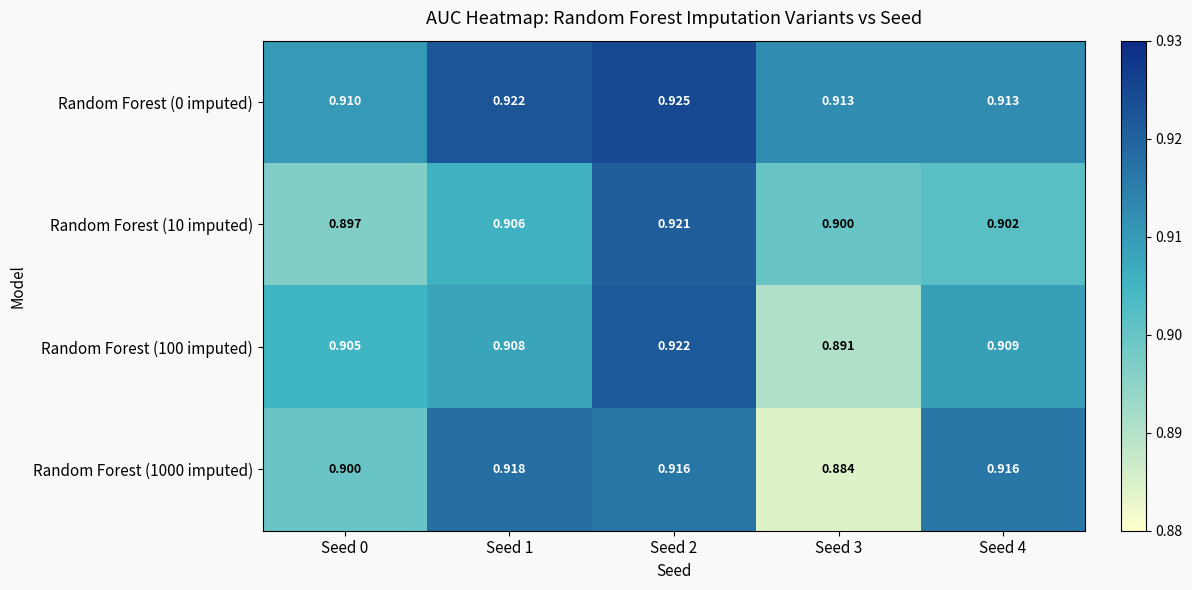

At which category is the sum across all series the highest?

Seed 2